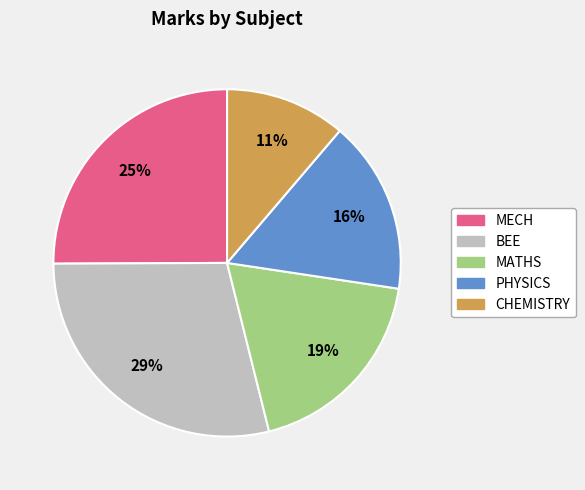

Between CHEMISTRY and MATHS, which is larger?

MATHS